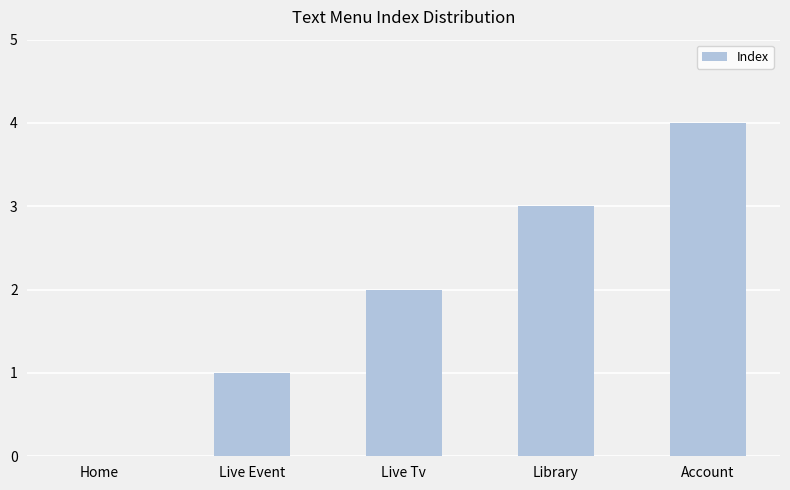

Is it true that the value at Account is 4?

True